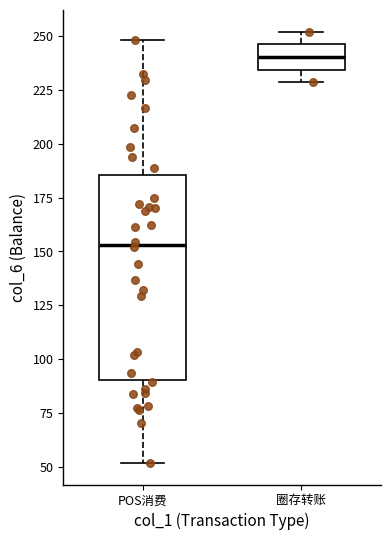

Which box is the tallest, from its lower edge to its upper edge?

POS消费